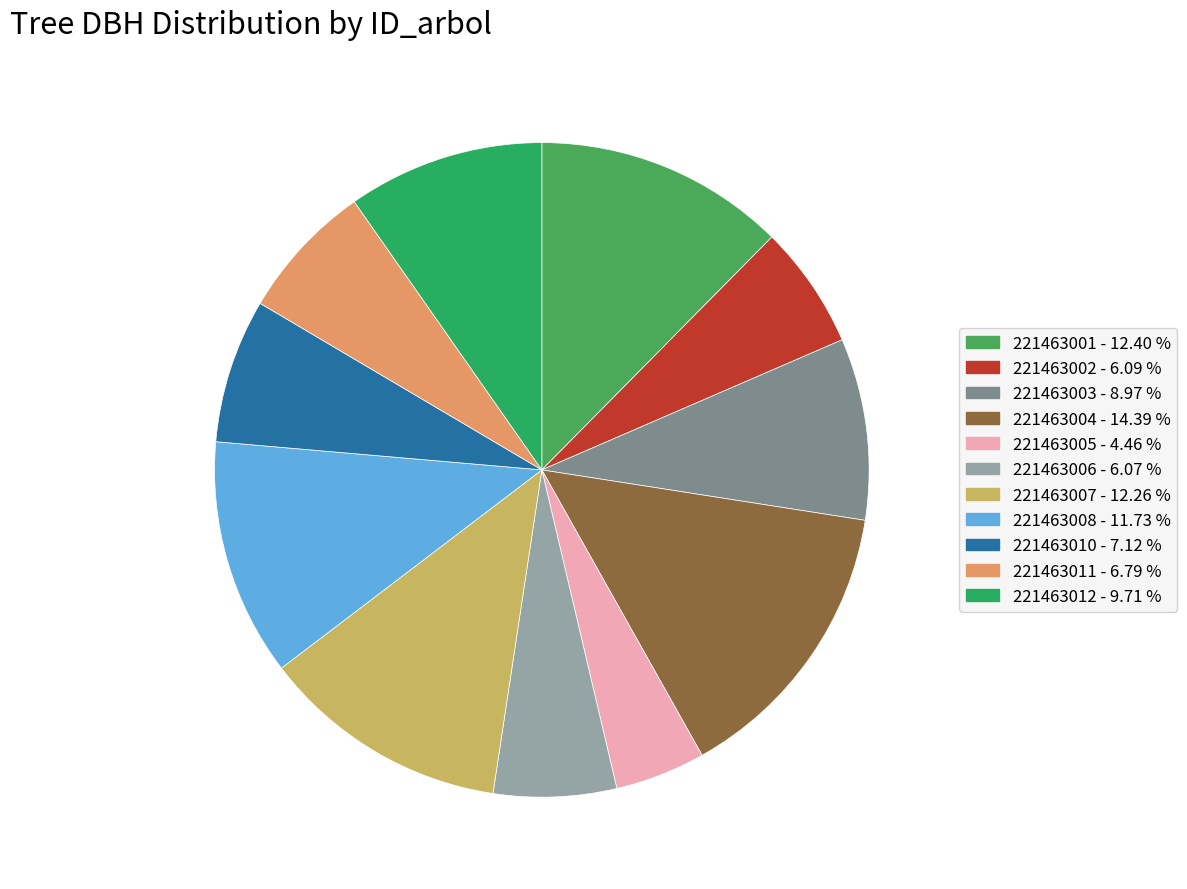

Is it true that 221463011 is 18% of the pie?

False